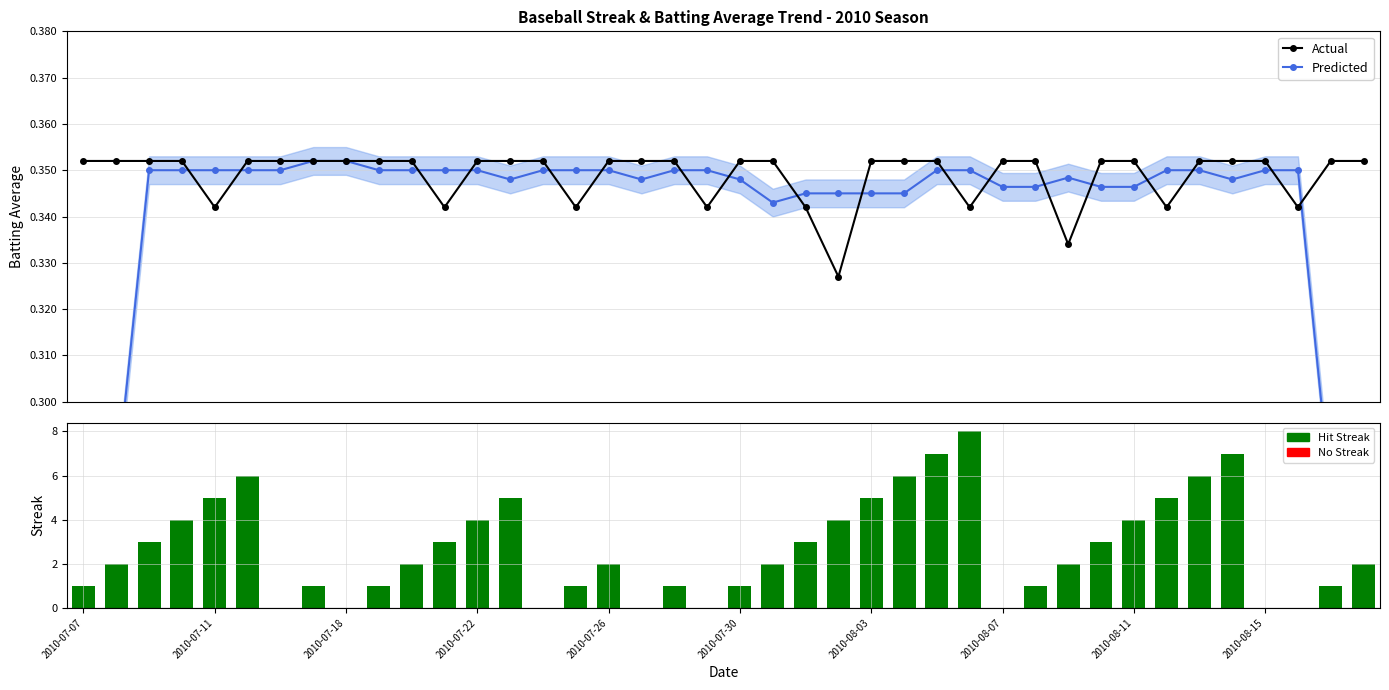

Are the bars horizontal?

No